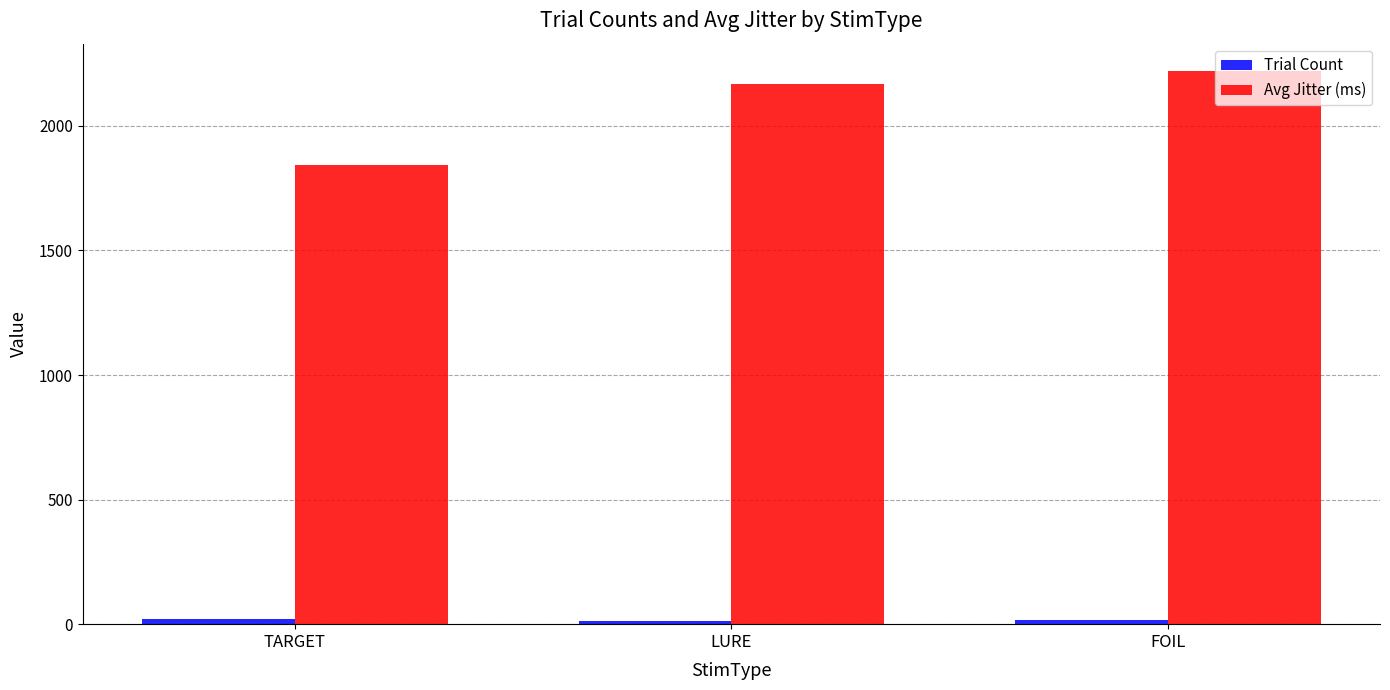

Which series has the largest total across all categories?

Avg Jitter (ms)